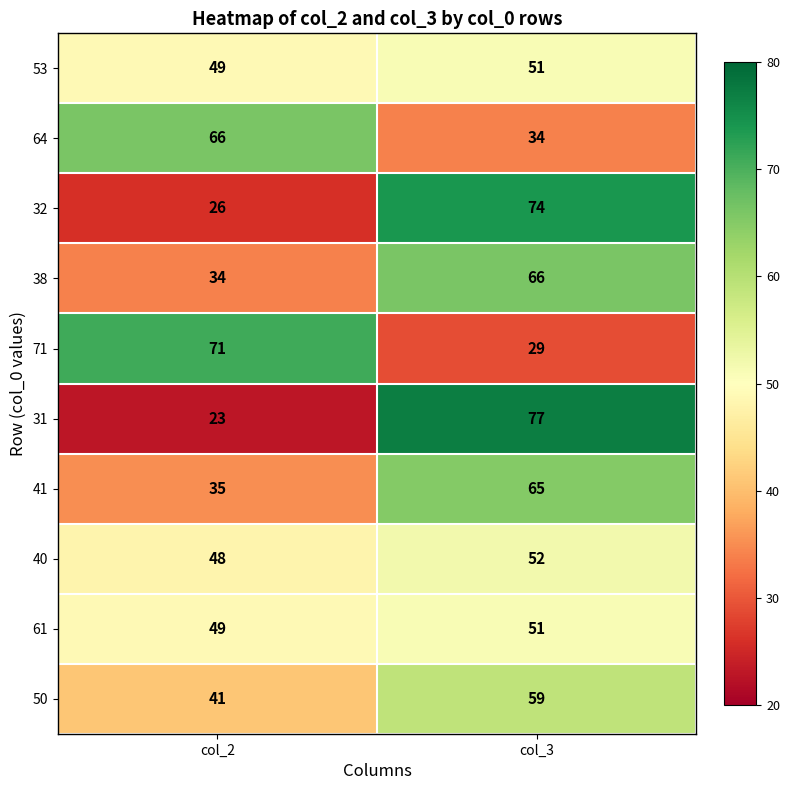

What is the sum of all 38 values?

100